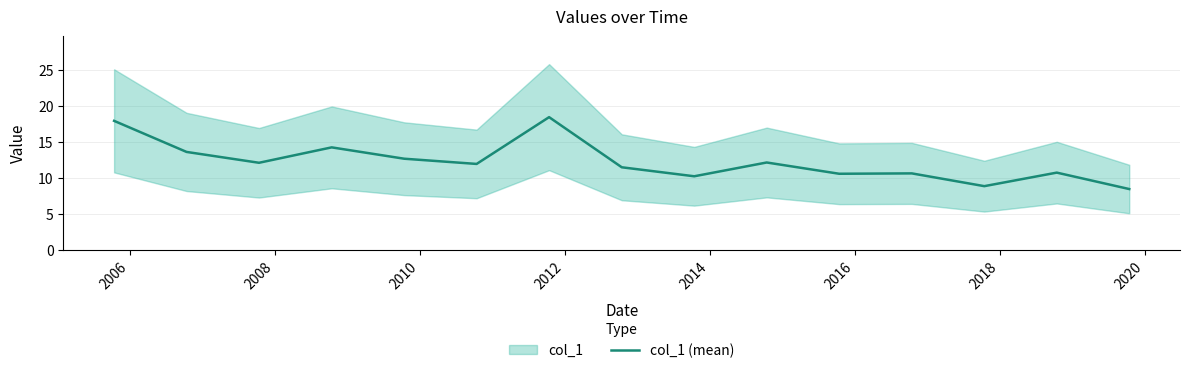

What is the smallest value displayed?

8.4